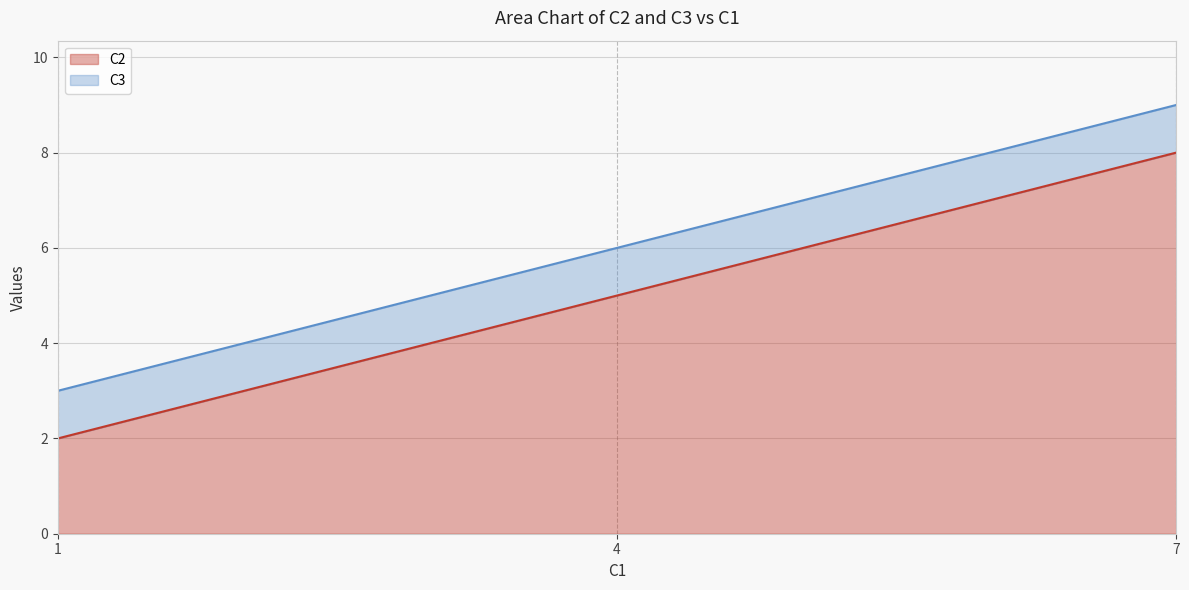

Which series changed the most between 4 and 7?

C2